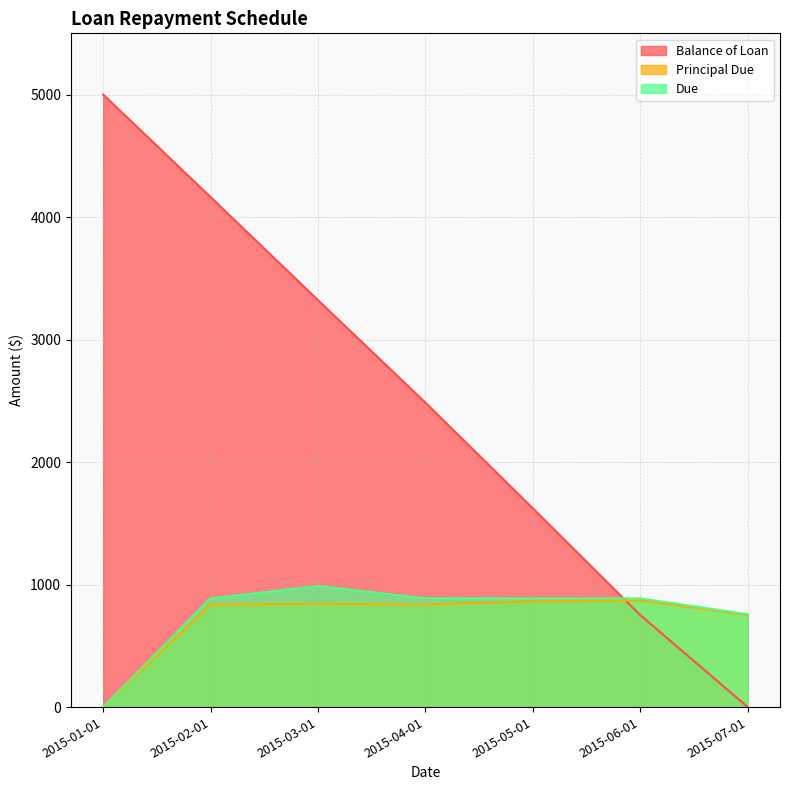

Reading right to left, what are all the values shown in this chart?

Balance of Loan: 2015-07-01=0.0	2015-06-01=750.4	2015-05-01=1621.6	2015-04-01=2484.8	2015-03-01=3321.6	2015-02-01=4163.2	2015-01-01=5000.0
Principal Due: 2015-07-01=750.4	2015-06-01=871.2	2015-05-01=863.2	2015-04-01=836.8	2015-03-01=841.7	2015-02-01=836.8	2015-01-01=0.0
Due: 2015-07-01=757.8	2015-06-01=887.7	2015-05-01=887.7	2015-04-01=887.7	2015-03-01=987.7	2015-02-01=887.7	2015-01-01=0.0